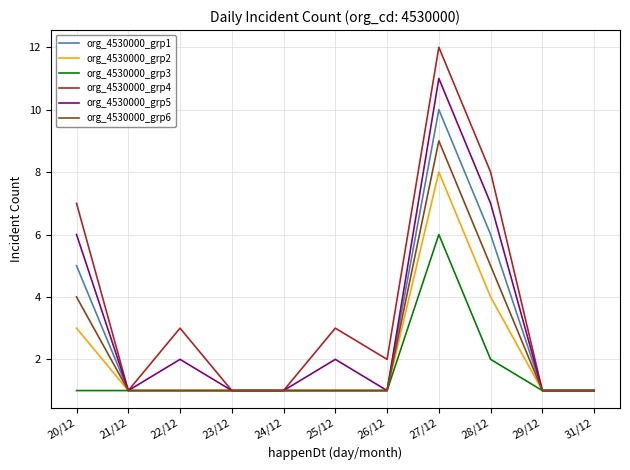

Is it true that org_4530000_grp4 equals 5 at 28/12?

False